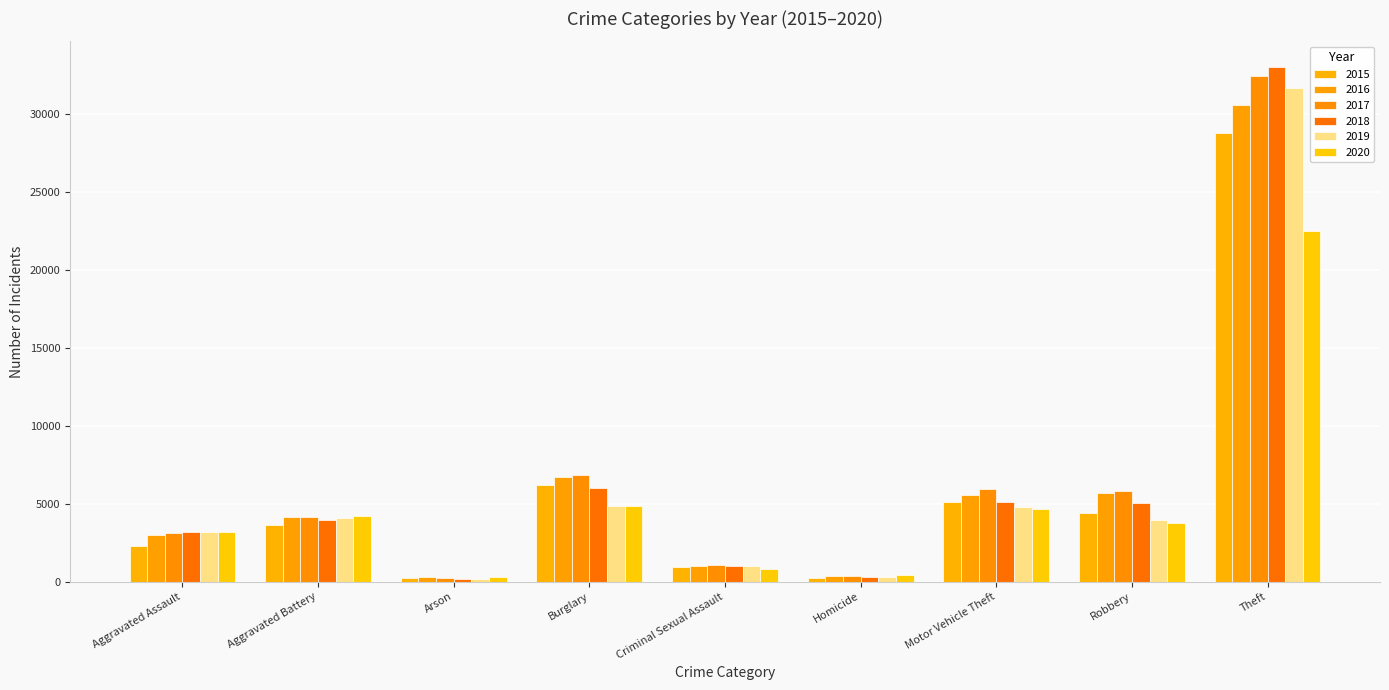

What position from the left is Burglary?

4